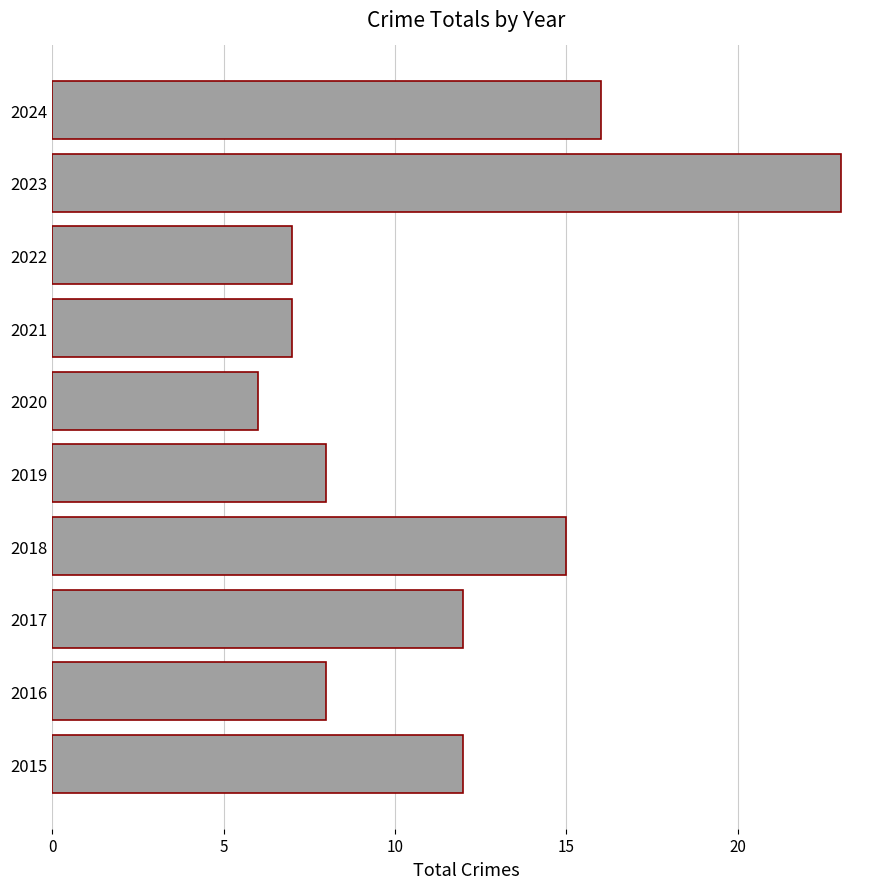

Reading top to bottom, transcribe all the data shown in this chart.

16	23	7	7	6	8	15	12	8	12